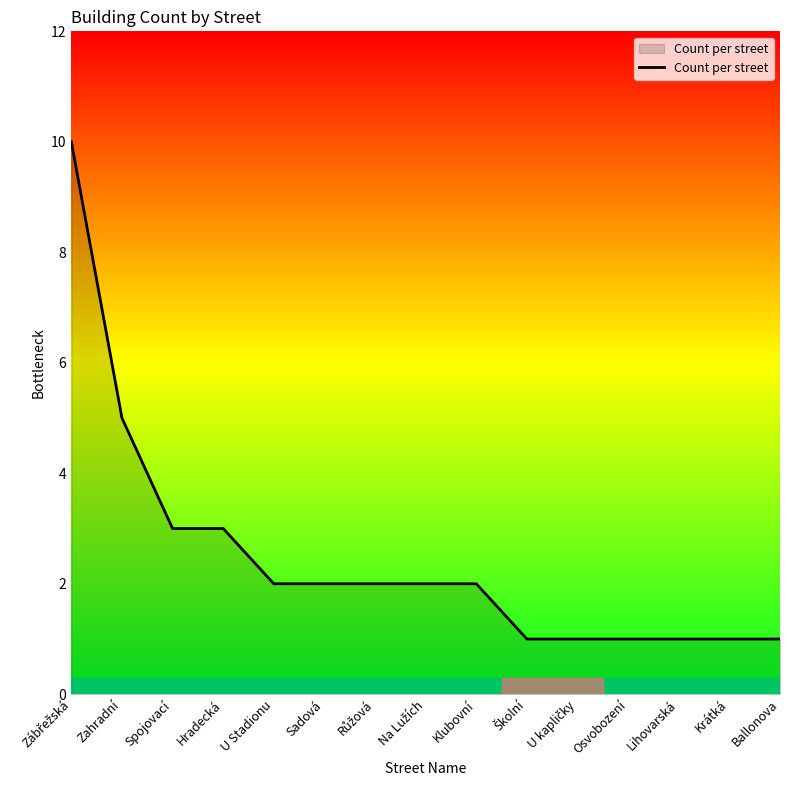

What is the ratio of the value at Lihovarská to the value at Hradecká?

0.3